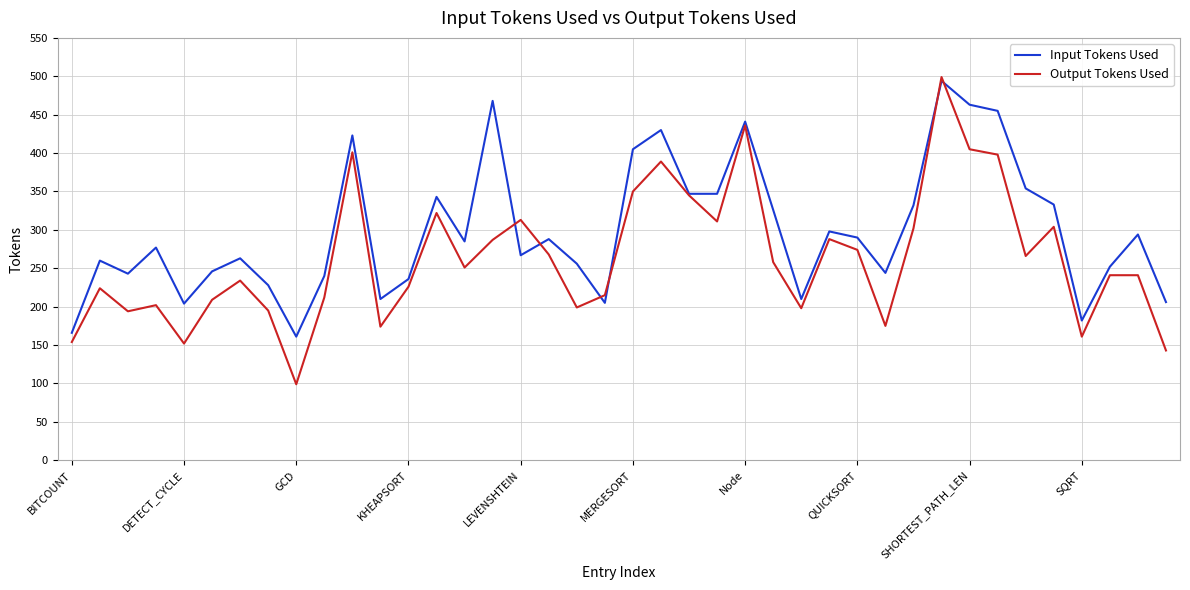

Which series has the largest total across all categories?

Input Tokens Used